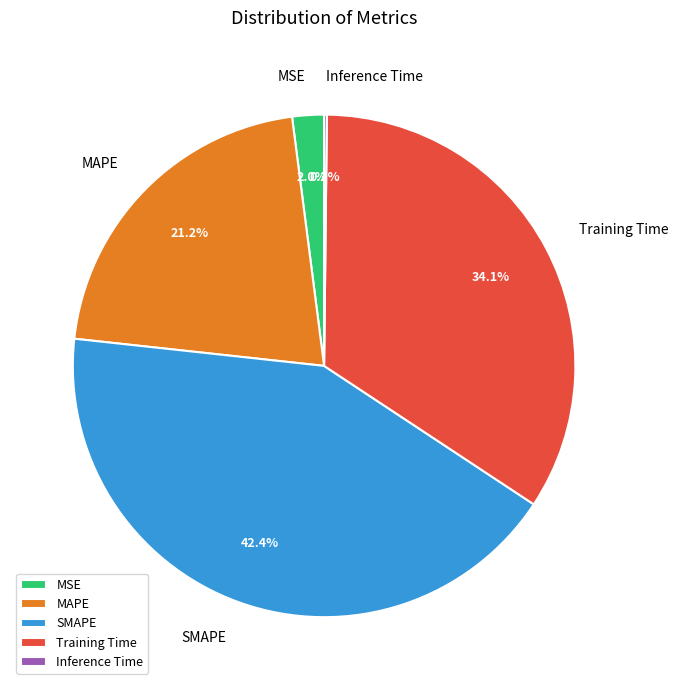

Which category has the biggest portion of the pie?

SMAPE